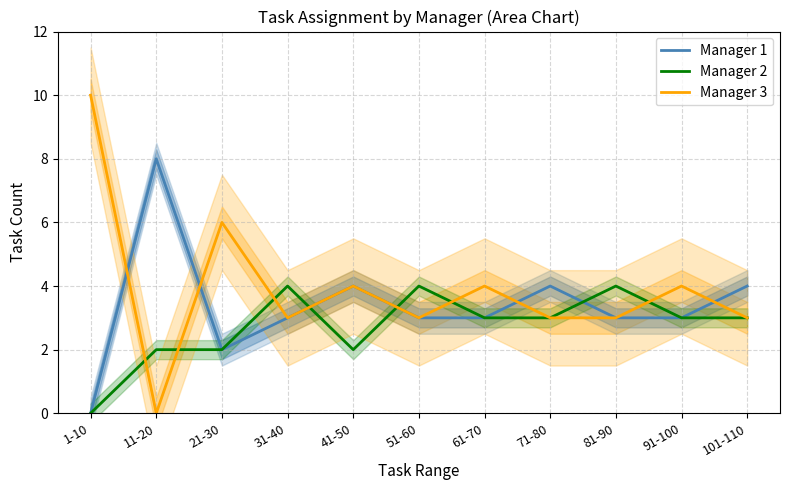

Is this an area chart (filled region under the line)?

No